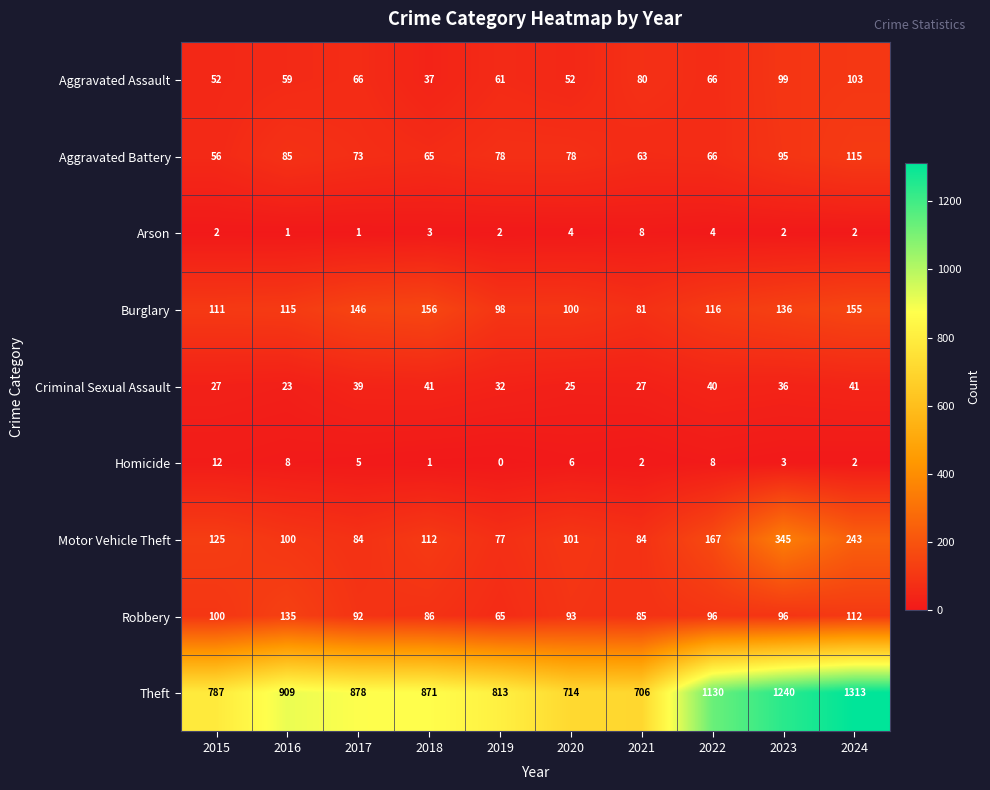

What is the difference between the maximum and second lowest values in the Burglary series?

58